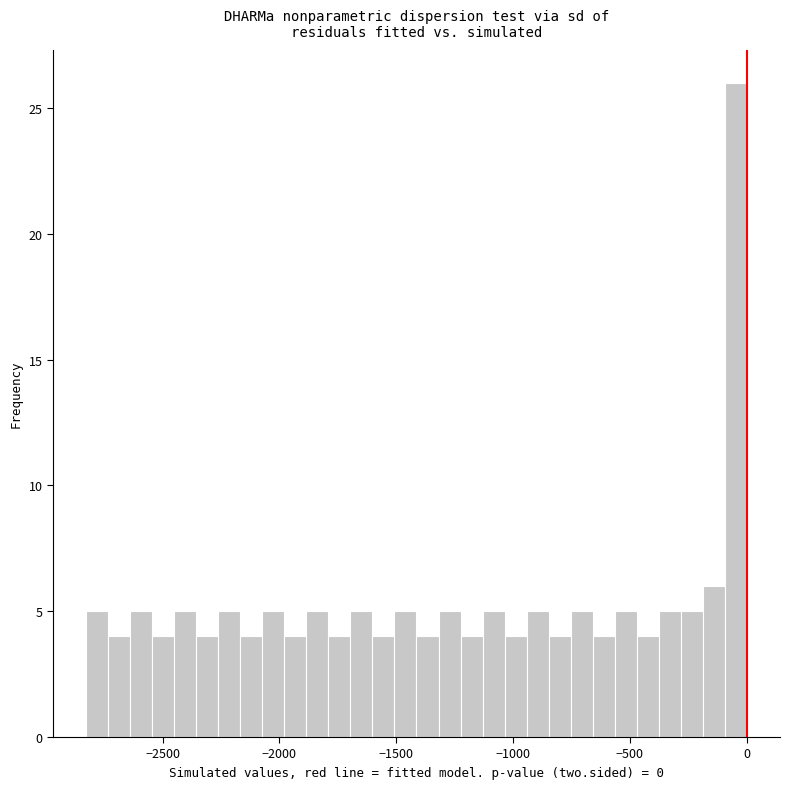

Read against the x-axis, roughly where is the centre of the tallest bar?

-50